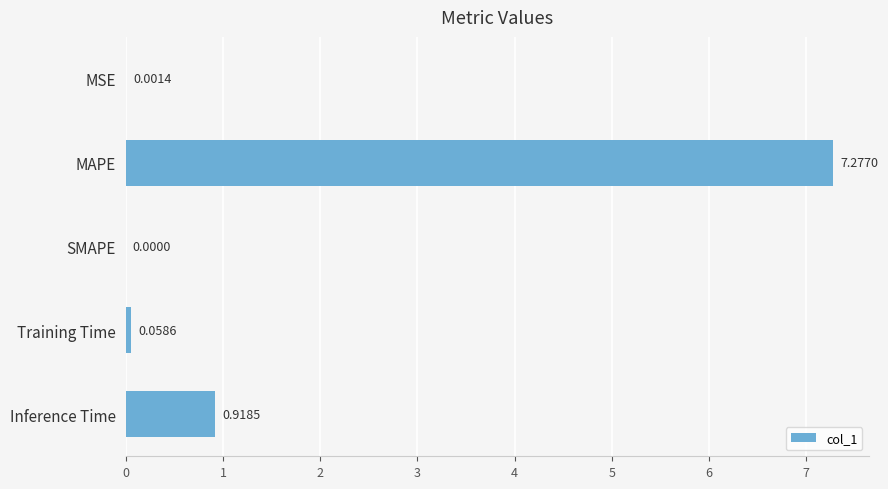

What is the sum of all values?

8.3